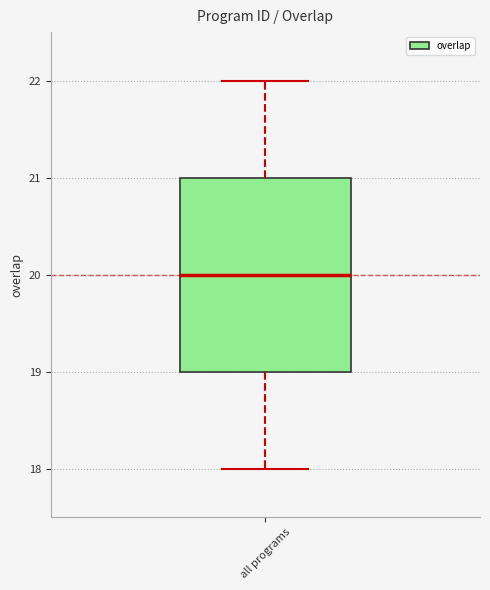

Read this box plot against the y-axis: the position of the median line, the range covered by the box, and the ends of both whiskers. The values are not printed on the chart, so give them approximately, as read against the axis.

median 20, box 19 to 21, whiskers 18 to 22